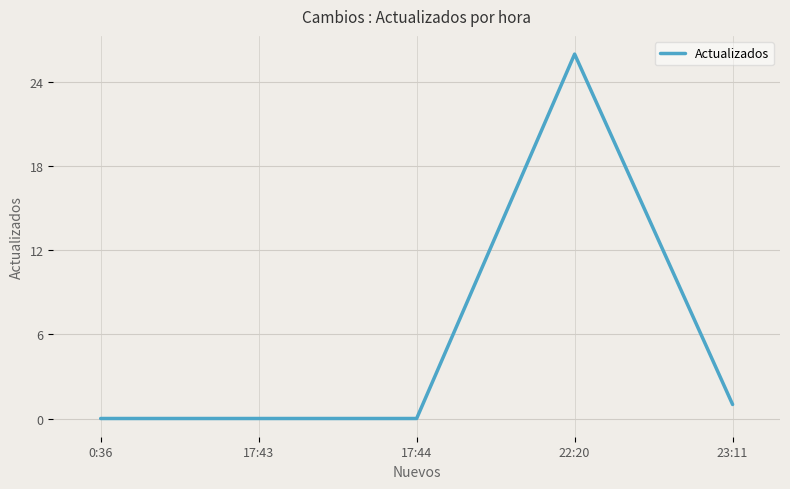

Reading left to right, what are all the values shown in this chart?

0:36=0	17:43=0	17:44=0	22:20=26	23:11=1